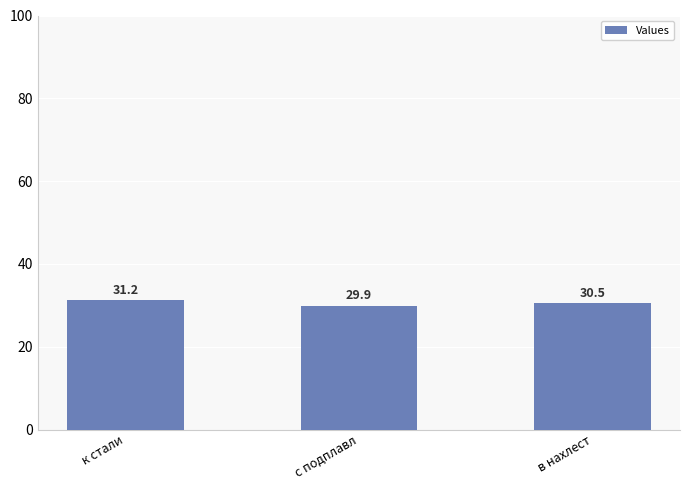

The value at к стали is 13.5. True or false?

False